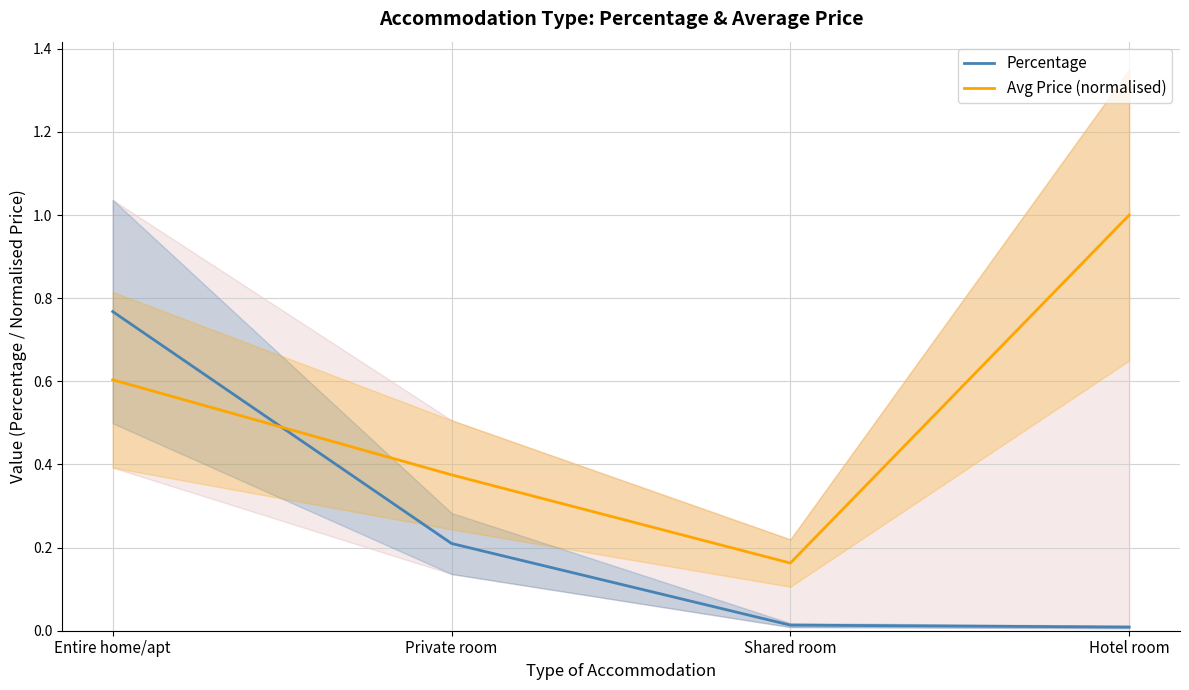

True or false: Percentage has a value of 0.8 at Entire home/apt.

True